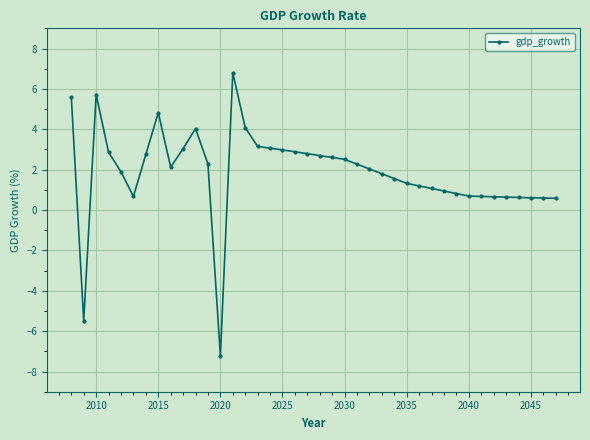

What is the average value?

1.9